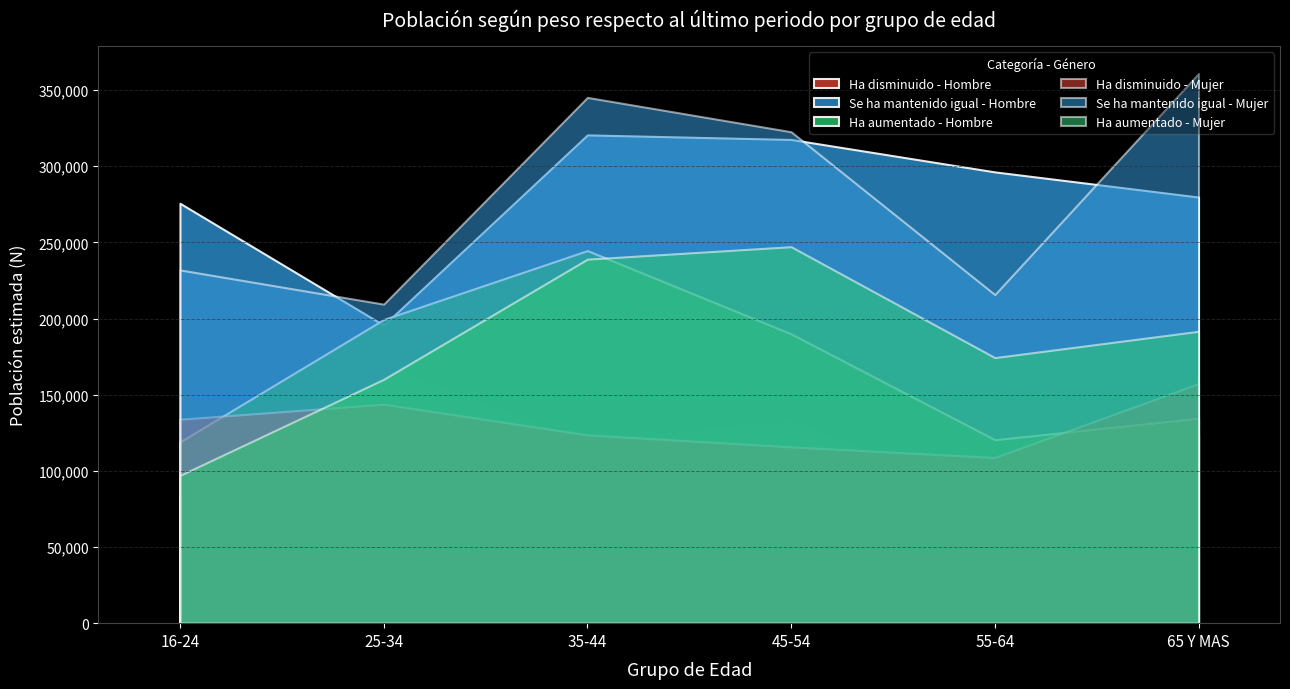

True or false: Ha aumentado - Hombre and Ha disminuido - Hombre intersect in this chart.

False